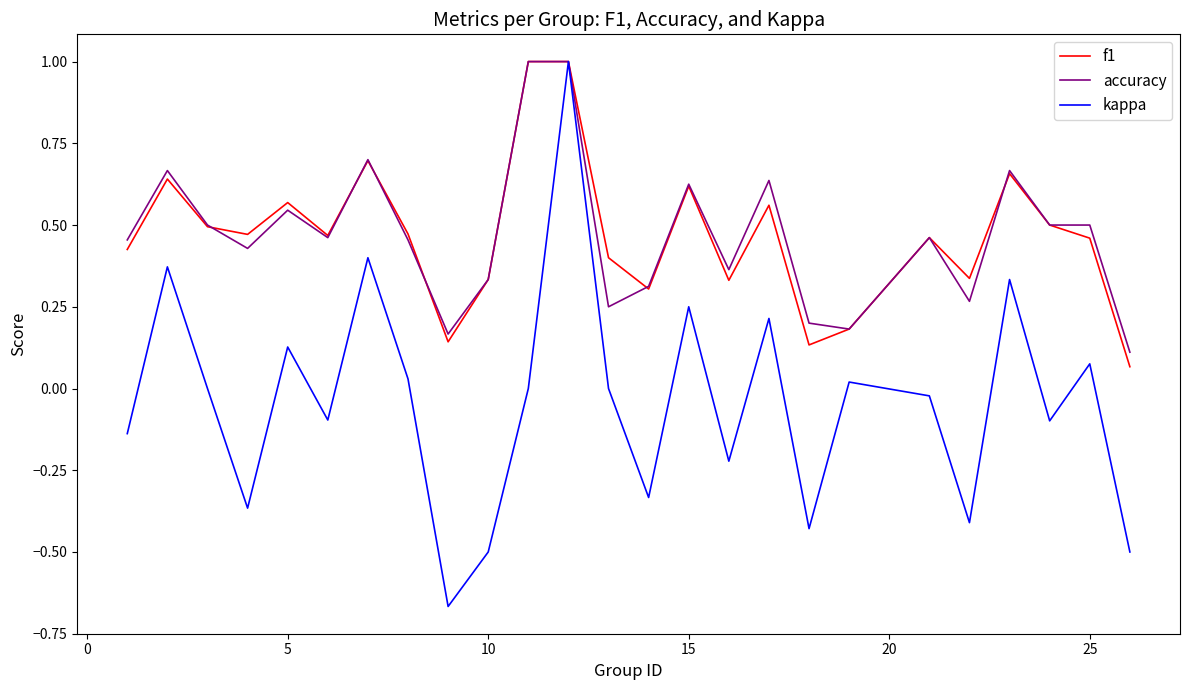

What is the highest value of the kappa series?

1.0